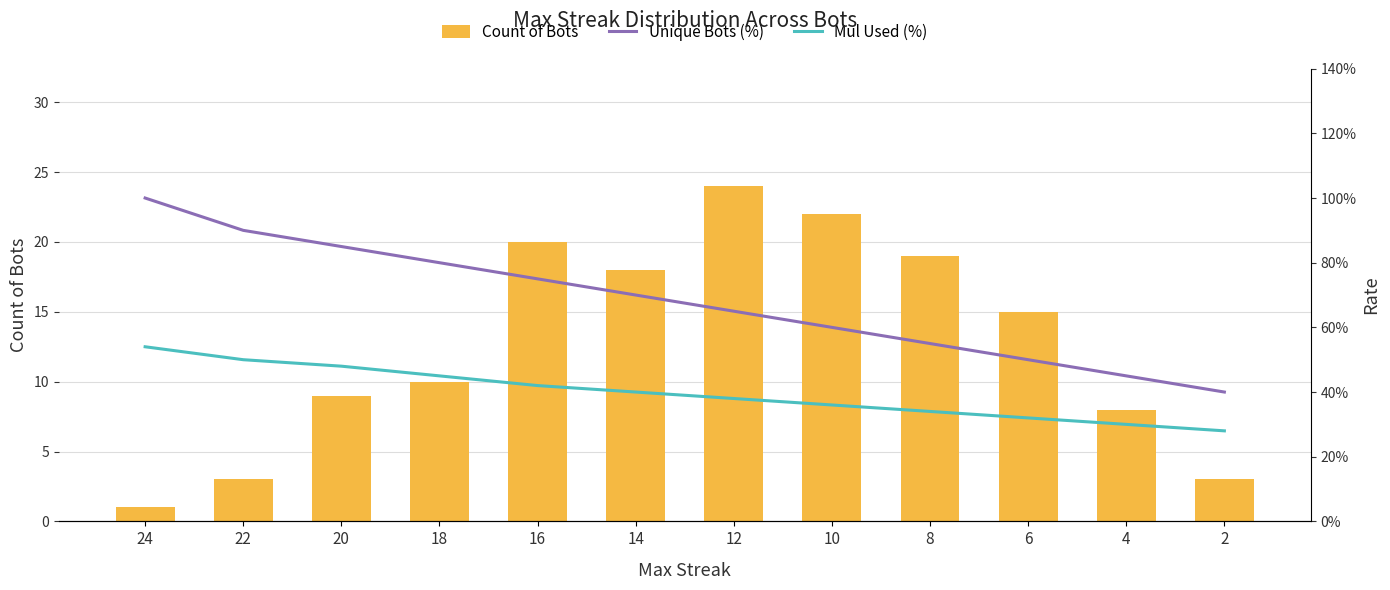

What is the difference between the highest and lowest values at 20?

8.5